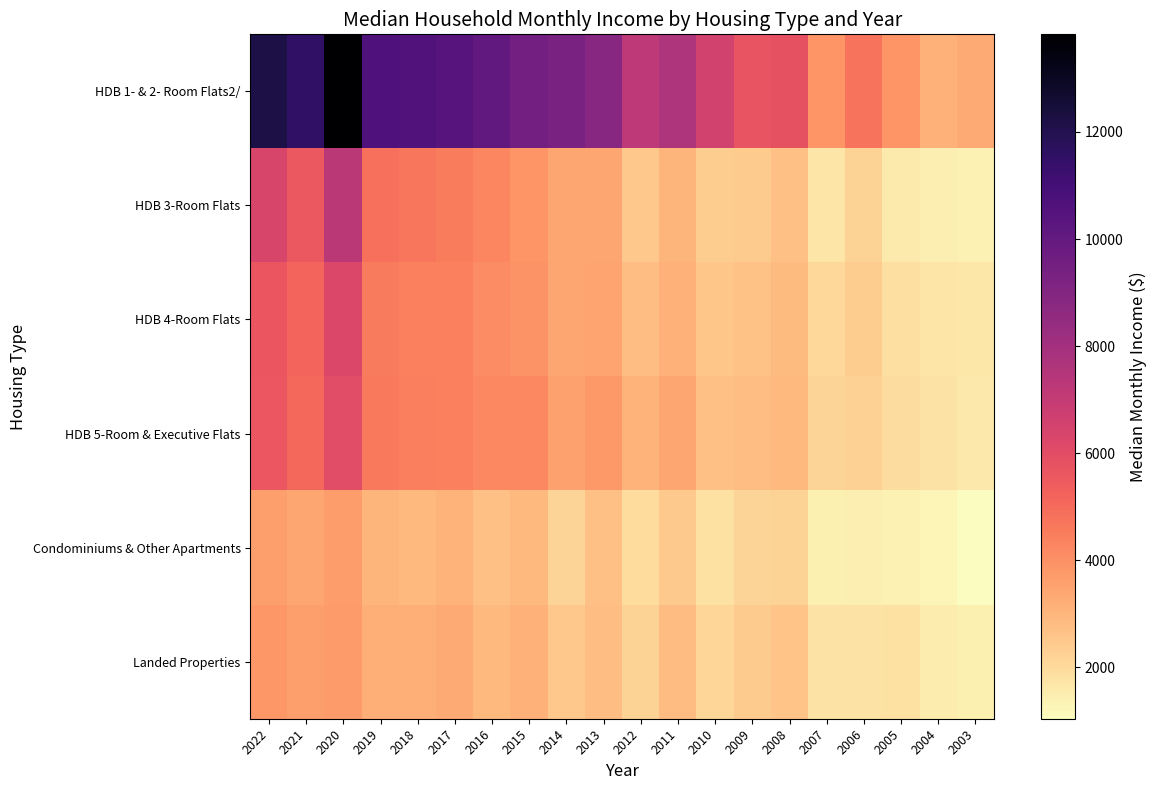

Reading right to left, extract all data points from this chart.

HDB 1- & 2- Room Flats2/: 2003=3314	2004=3124	2005=3879	2006=4769	2007=3850	2008=5792	2009=5711	2010=6559	2011=7632	2012=7212	2013=8845	2014=9324	2015=9480	2016=10067	2017=10425	2018=10539	2019=10675	2020=13824	2021=11530	2022=12189
HDB 3-Room Flats: 2003=1386	2004=1456	2005=1565	2006=2221	2007=1729	2008=2707	2009=2410	2010=2376	2011=2987	2012=2504	2013=3398	2014=3387	2015=3856	2016=4254	2017=4500	2018=4678	2019=4847	2020=7251	2021=5578	2022=6361
HDB 4-Room Flats: 2003=1651	2004=1730	2005=1862	2006=2383	2007=2062	2008=2866	2009=2666	2010=2561	2011=3104	2012=2774	2013=3486	2014=3402	2015=3908	2016=4129	2017=4391	2018=4407	2019=4537	2020=6265	2021=5163	2022=5676
HDB 5-Room & Executive Flats: 2003=1623	2004=1781	2005=1934	2006=2251	2007=2179	2008=2889	2009=2770	2010=2696	2011=3401	2012=3049	2013=3770	2014=3554	2015=4234	2016=4234	2017=4419	2018=4484	2019=4607	2020=6001	2021=5054	2022=5584
Condominiums & Other Apartments: 2003=1039	2004=1244	2005=1370	2006=1456	2007=1423	2008=2206	2009=2173	2010=1790	2011=2456	2012=1976	2013=2701	2014=2177	2015=2888	2016=2712	2017=3047	2018=2929	2019=3017	2020=3670	2021=3395	2022=3624
Landed Properties: 2003=1407	2004=1513	2005=1800	2006=1788	2007=1748	2008=2635	2009=2416	2010=2135	2011=2812	2012=2235	2013=2771	2014=2488	2015=3096	2016=2908	2017=3333	2018=3148	2019=3177	2020=3732	2021=3616	2022=3800